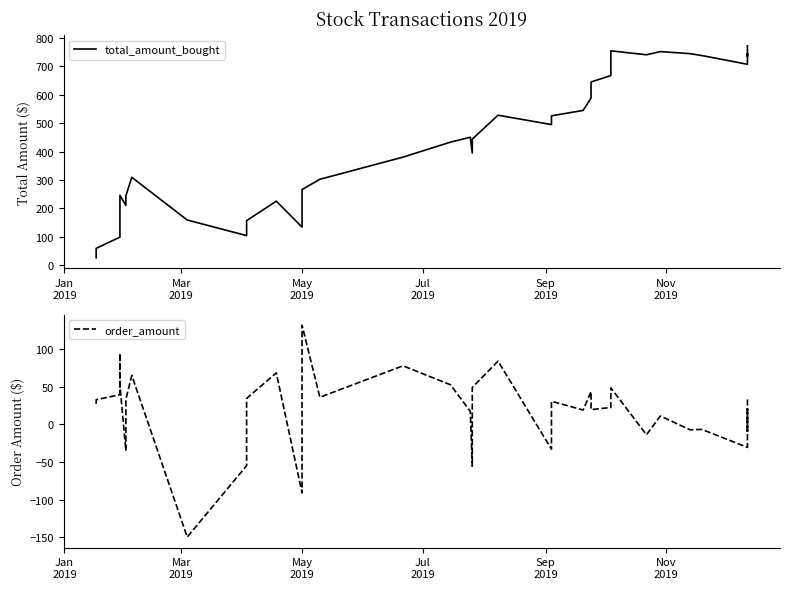

How many values in the order_amount series exceed 30?

20